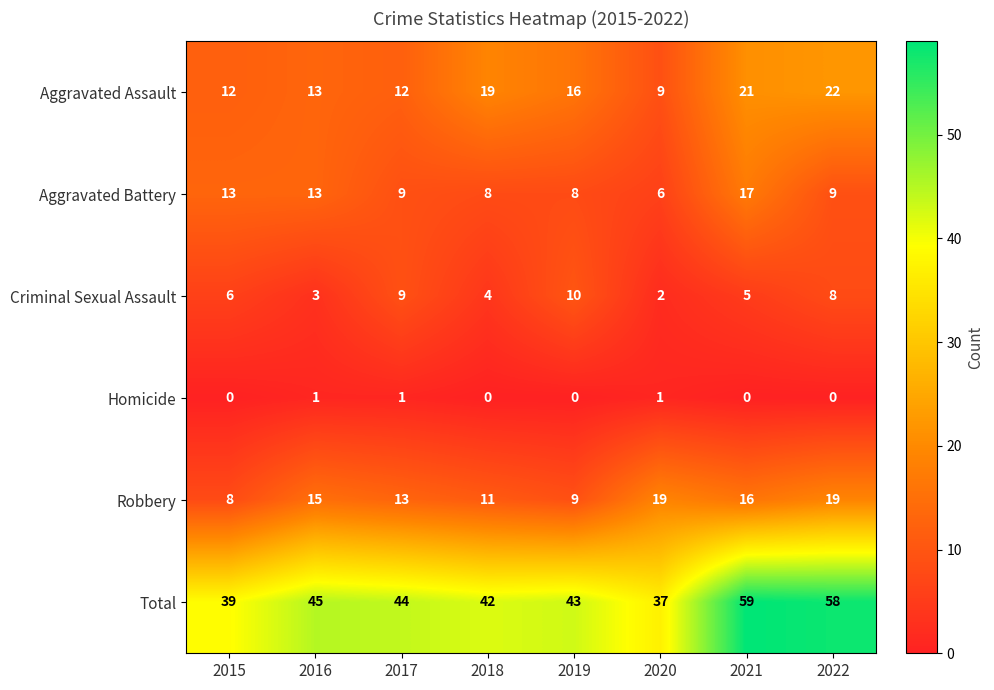

Which category has the highest value across all series?

2021